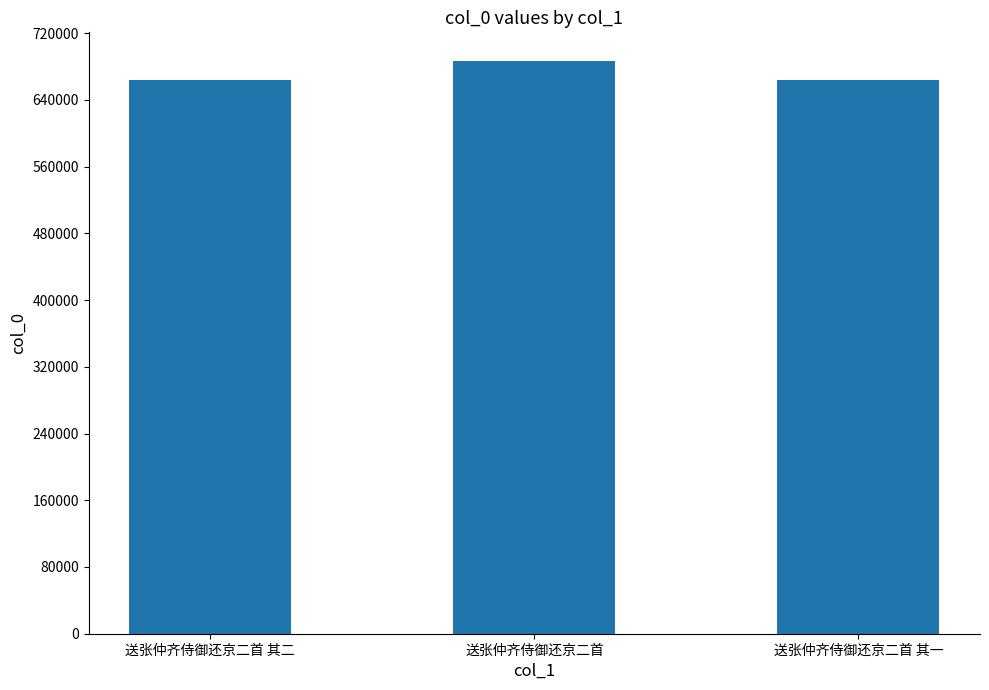

What is the minimum value shown in the chart?

663682